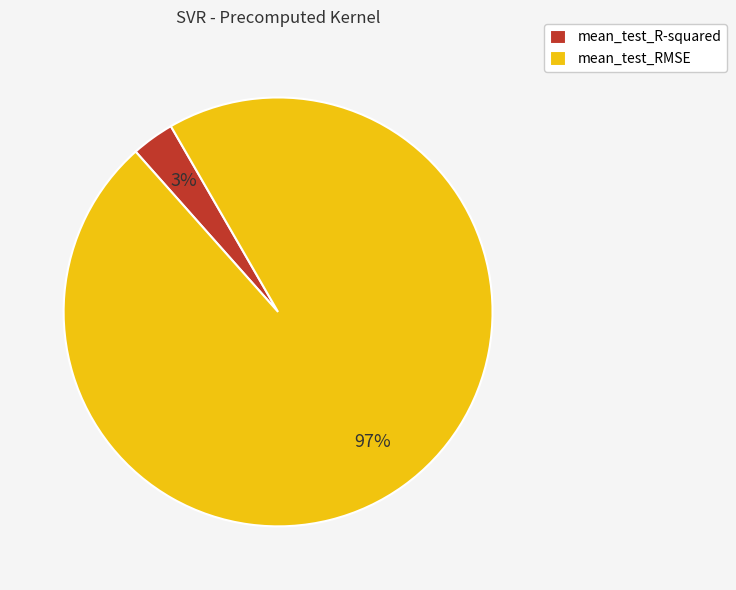

Which has a higher value, mean_test_RMSE or mean_test_R-squared?

mean_test_RMSE